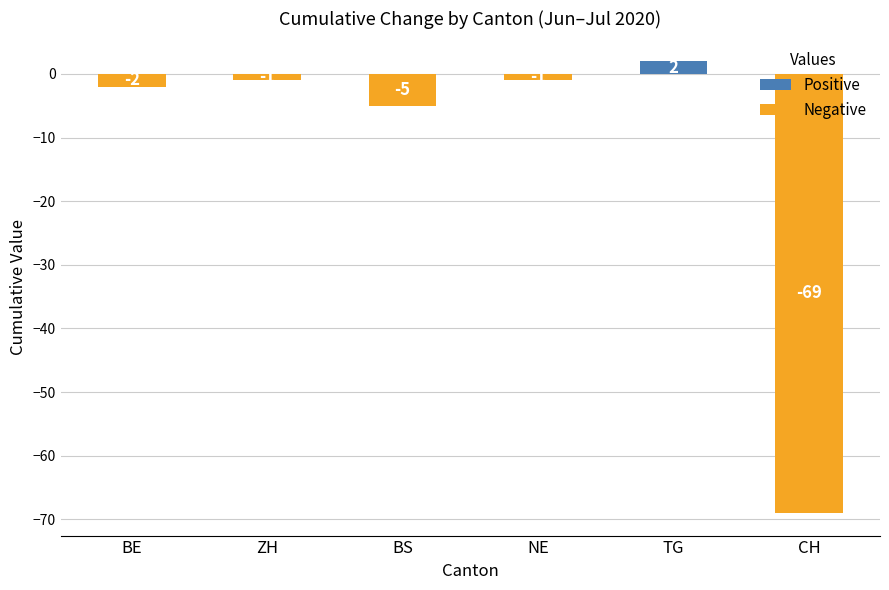

Between ZH and BS, which series saw the biggest shift?

Negative